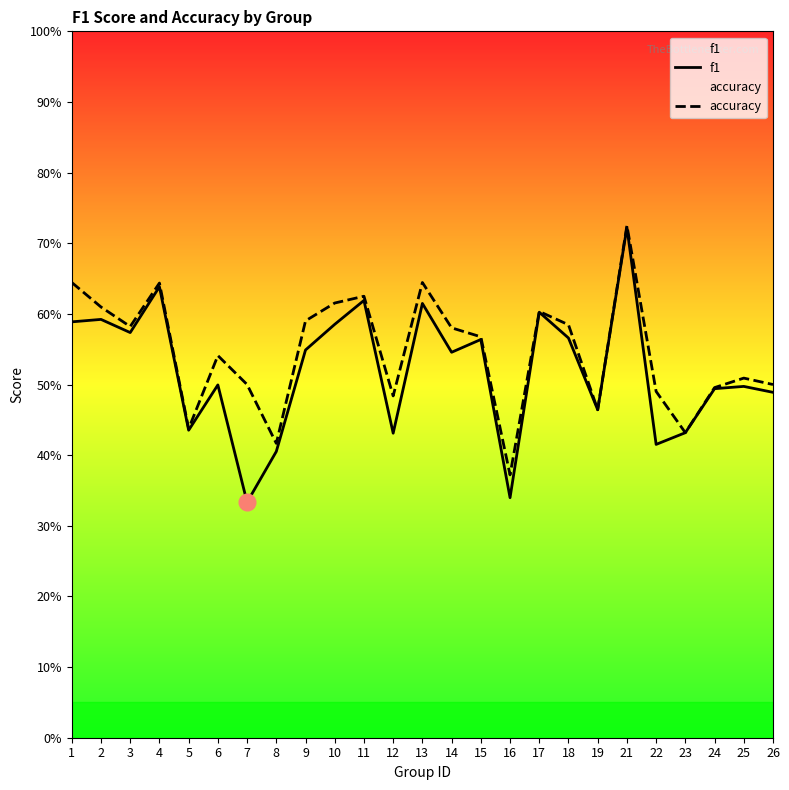

What is the total value across all series at 25?

1.0